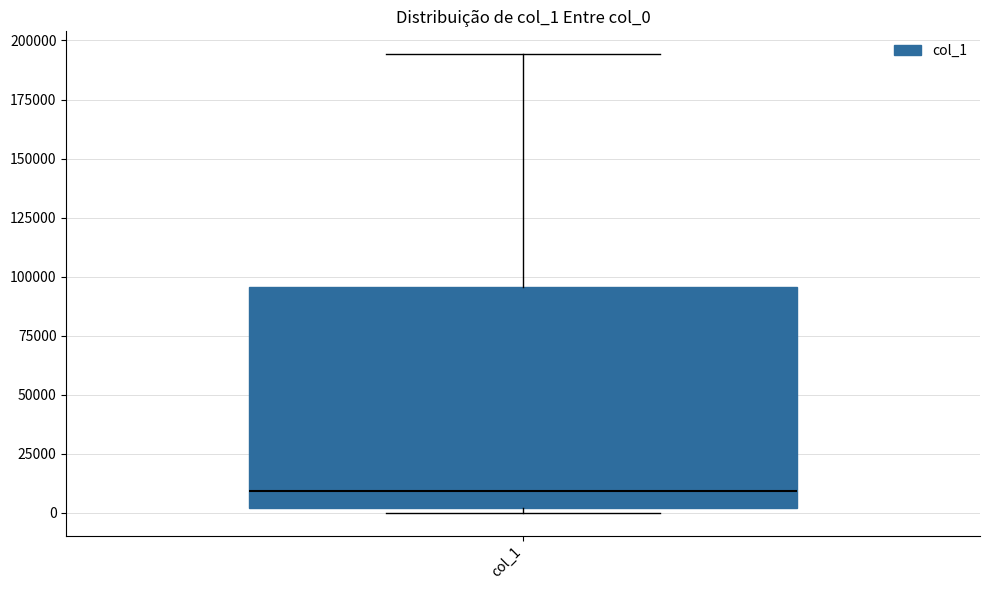

Where is the lower edge of the box for col_1 on the y-axis? The values are not printed on the chart, so give them approximately, as read against the axis.

0